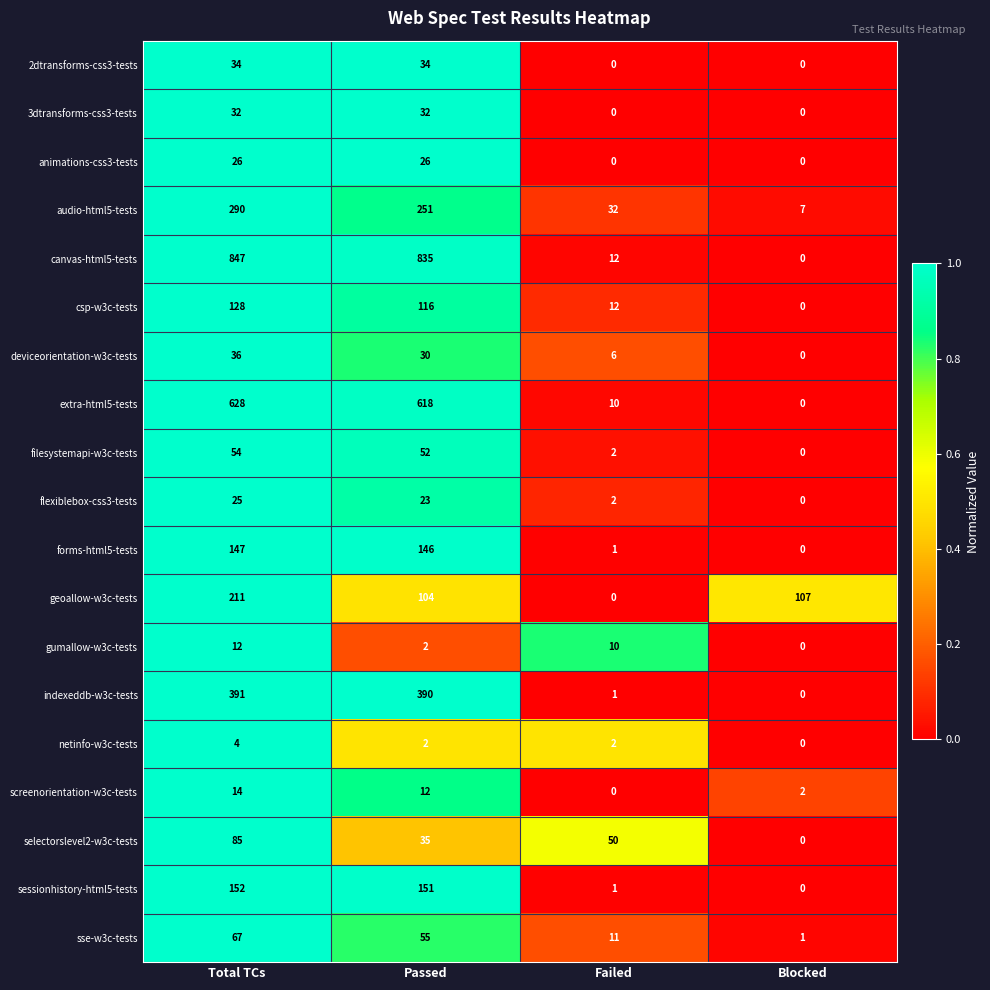

Is it true that filesystemapi-w3c-tests equals 54 at Total TCs?

True